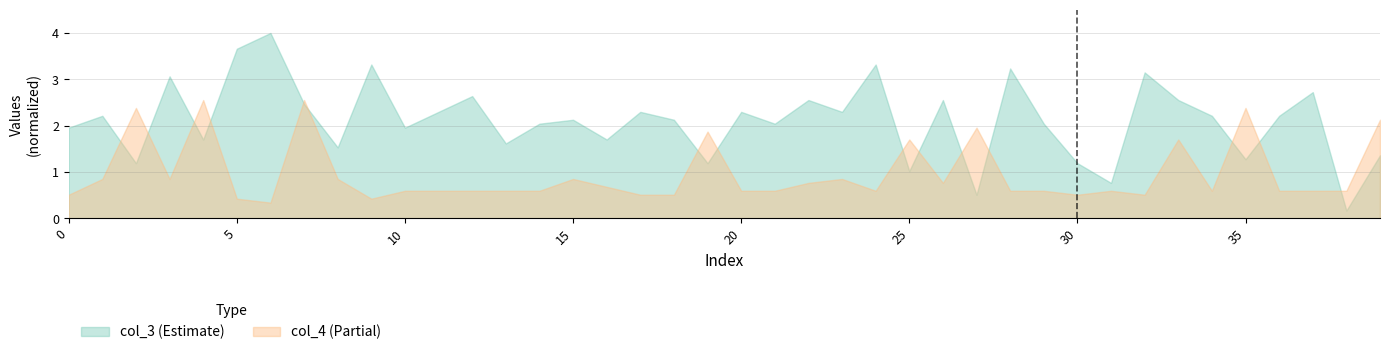

What is the sum of all col_4 values?

38.4